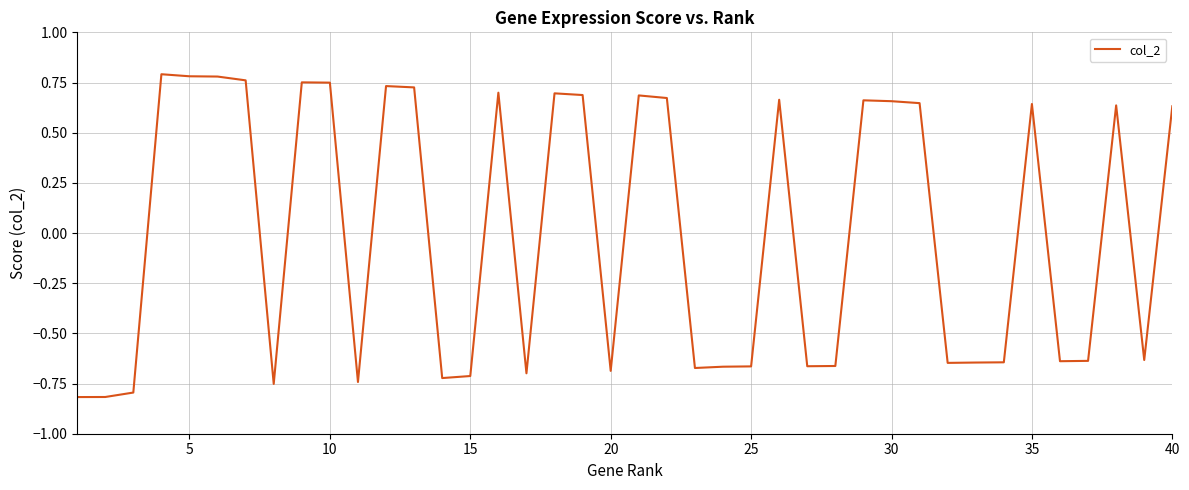

What is the difference between the maximum and minimum values?

1.6